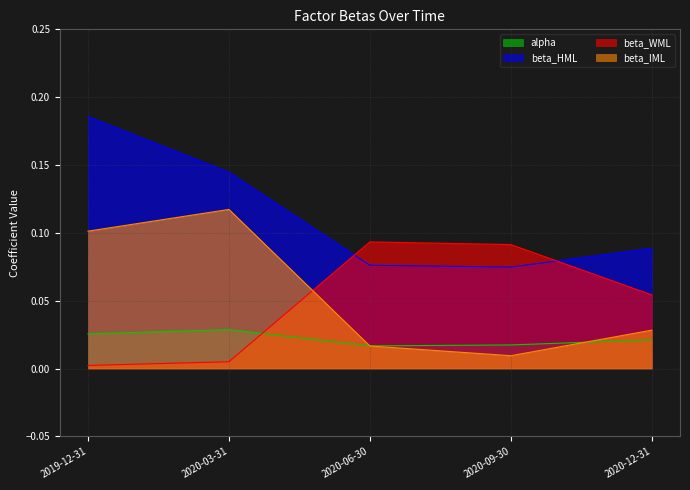

How many data points does each series have?

5